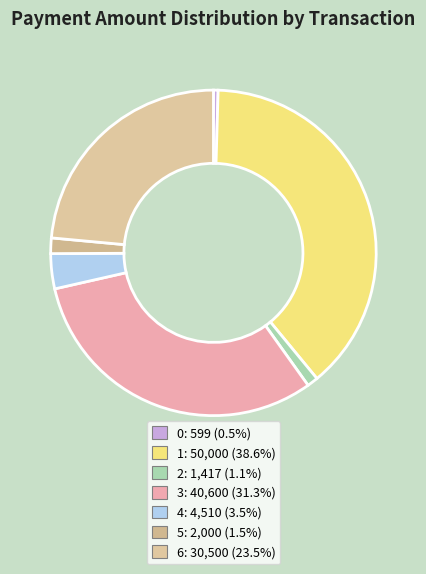

What is the largest slice in the pie chart?

1